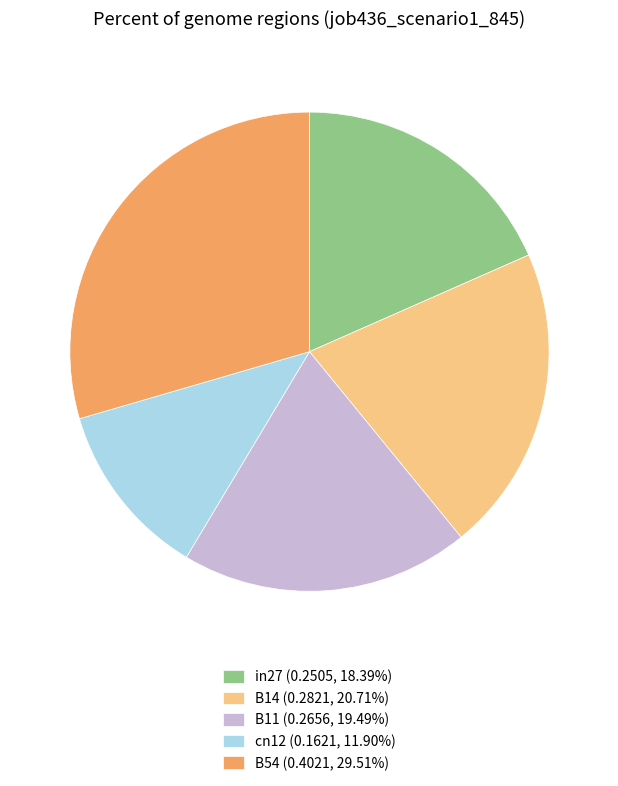

Count the number of slices in the pie.

5